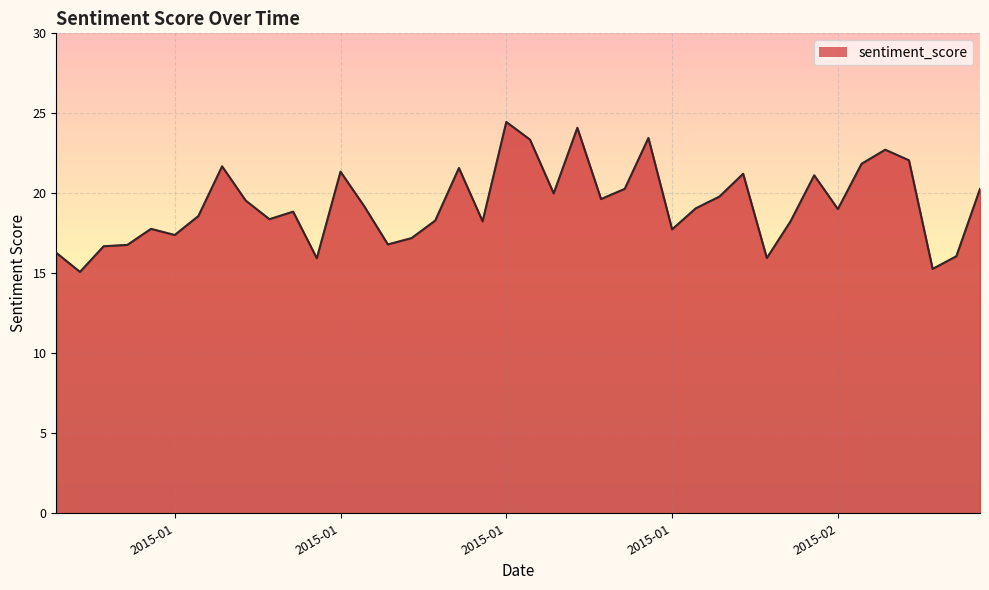

What is the difference between the maximum and minimum values?

9.4